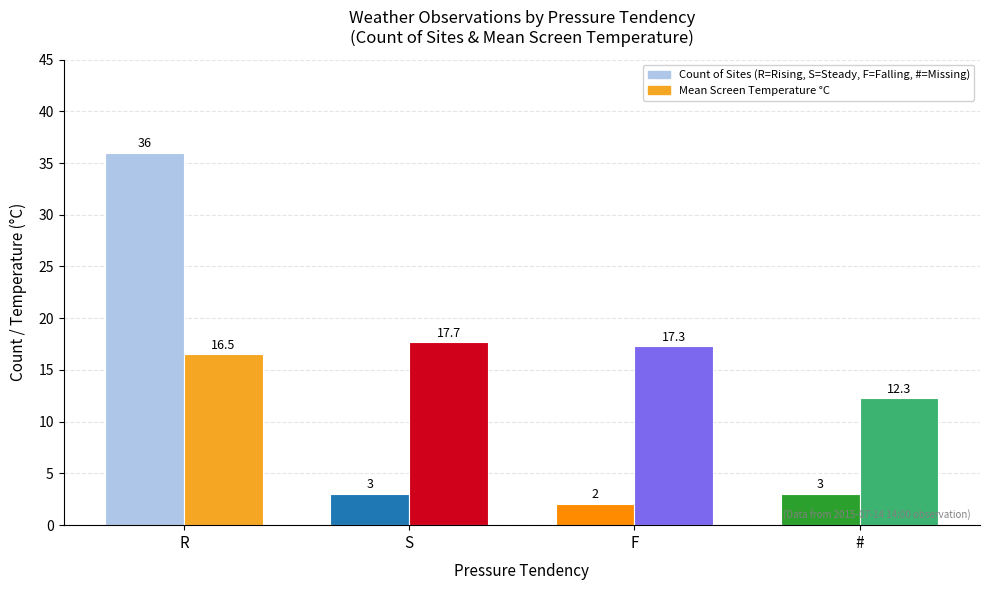

At which category is the sum across all series the highest?

R